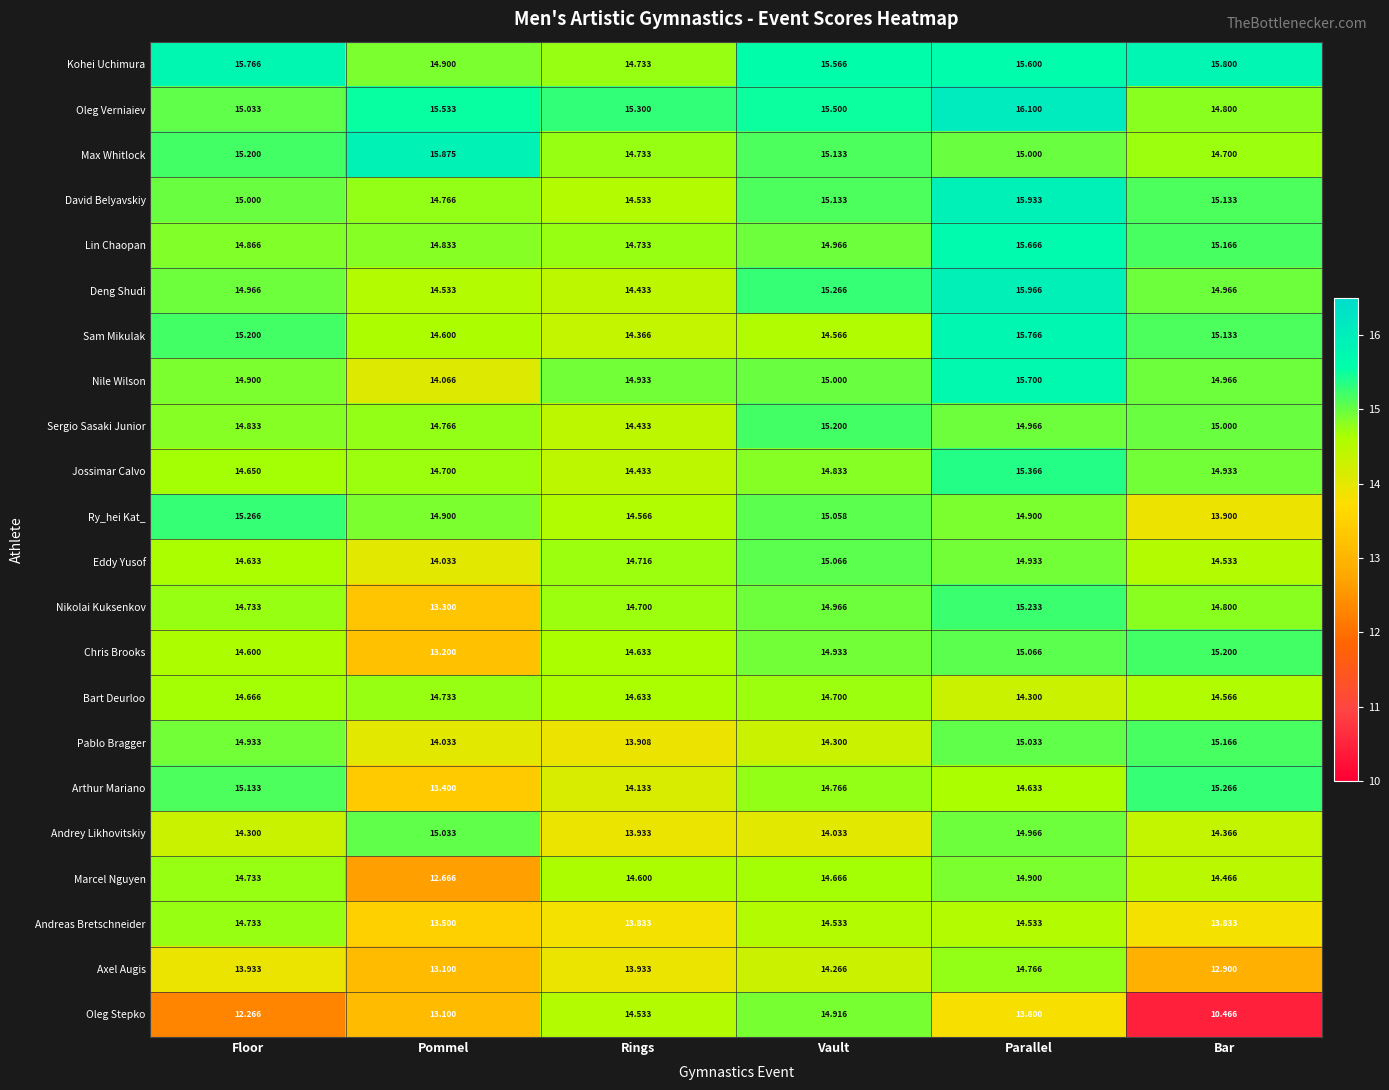

List the labels in order of Sam Mikulak value, smallest first.

Rings, Vault, Pommel, Bar, Floor, Parallel